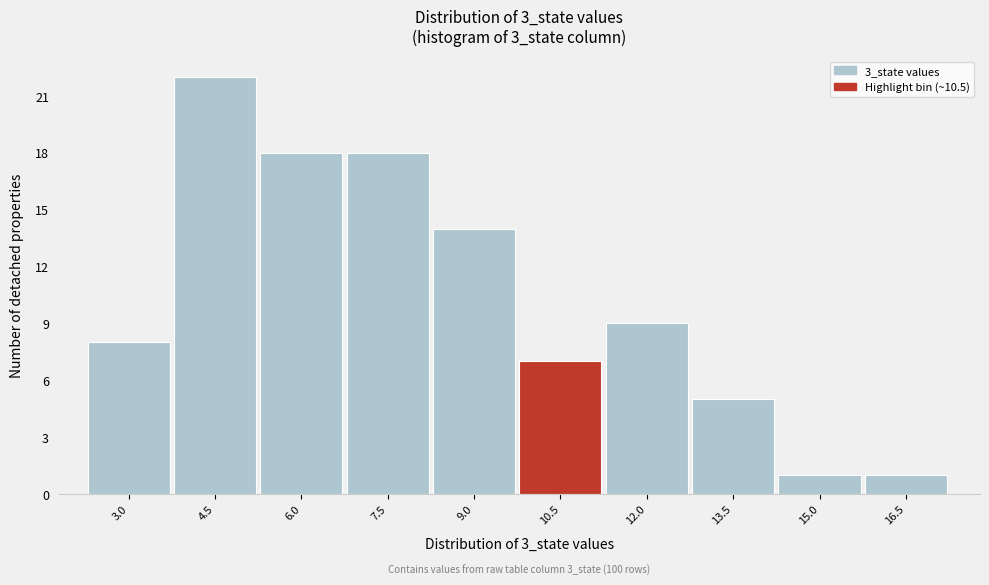

Reading left to right, extract all data points from this chart.

8	22	18	18	14	7	9	5	1	1